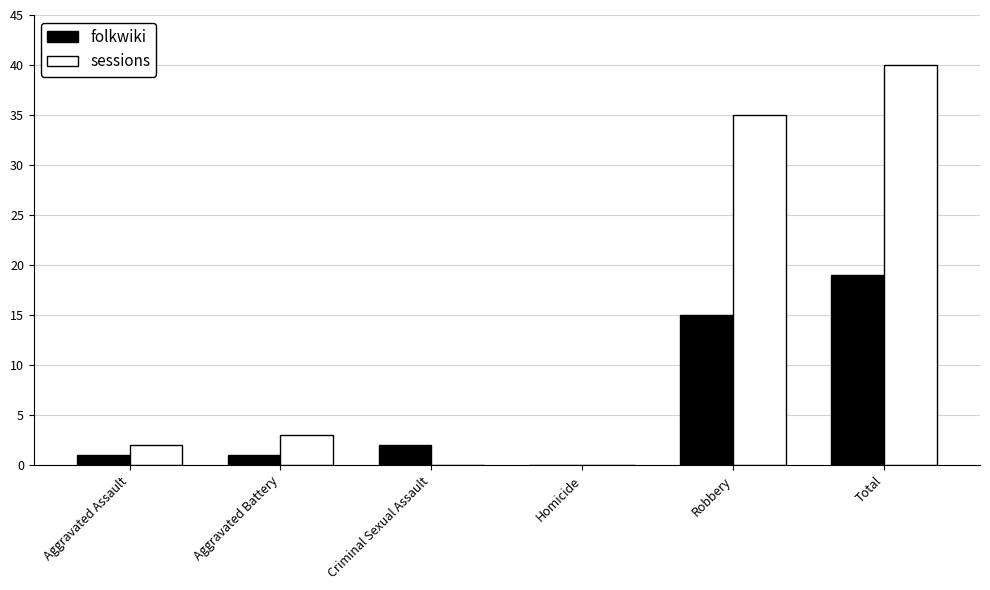

What is the sum of the folkwiki values at Homicide and Robbery?

15